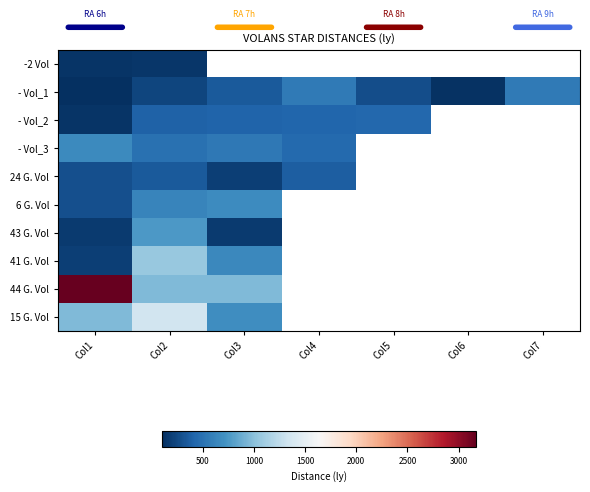

At which category is the sum across all series the highest?

Col2